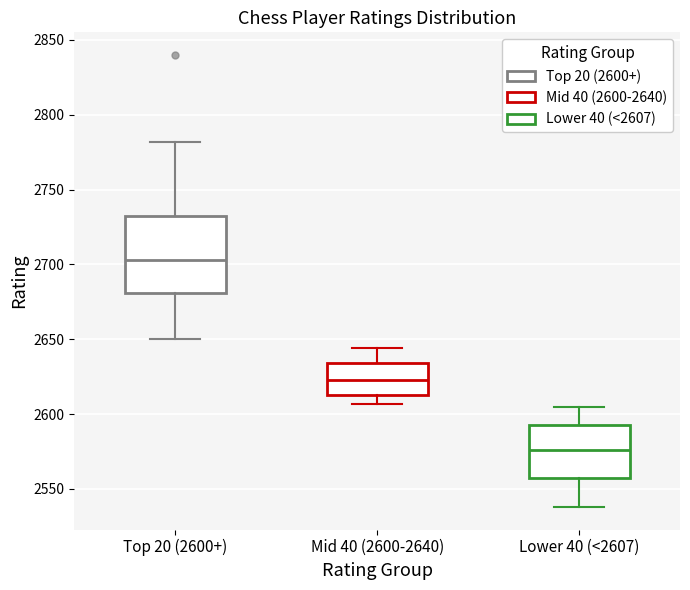

Which box is the tallest, from its lower edge to its upper edge?

Top 20 (2600+)